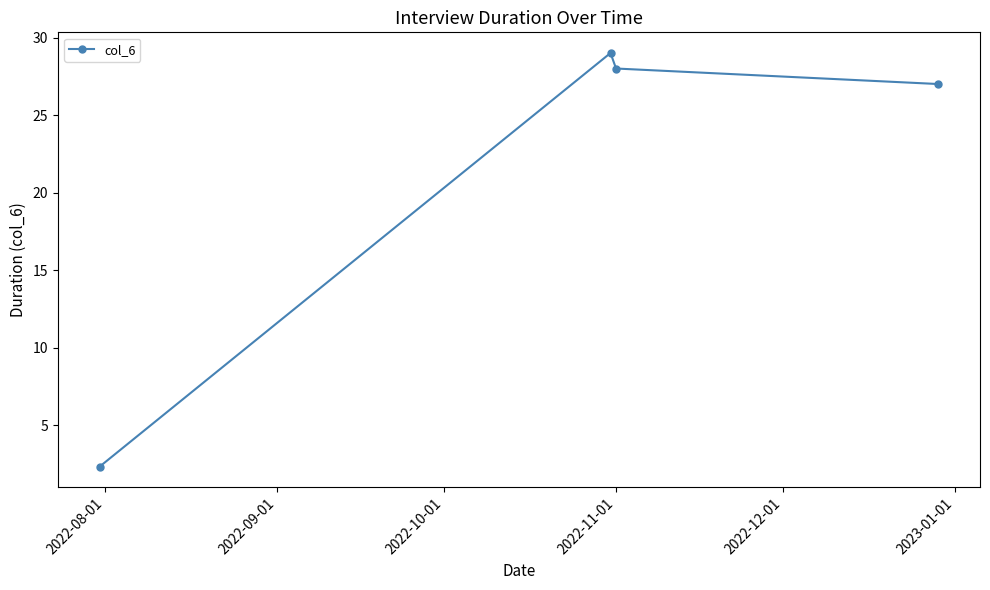

What is the sum of all values?

86.3